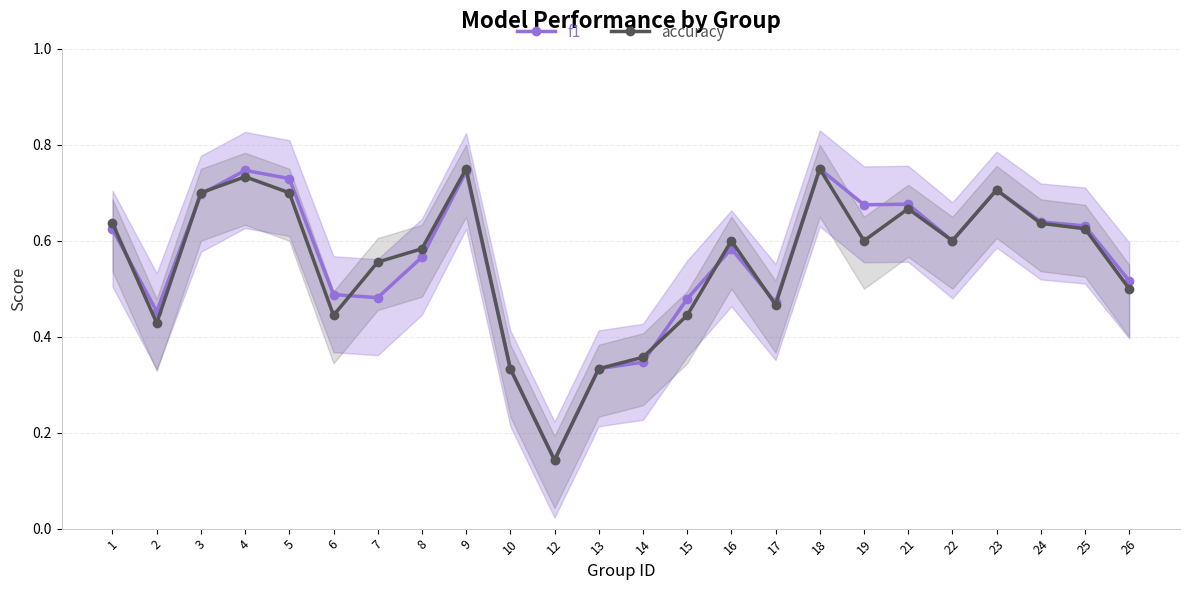

Which series has the largest range (max minus min)?

f1